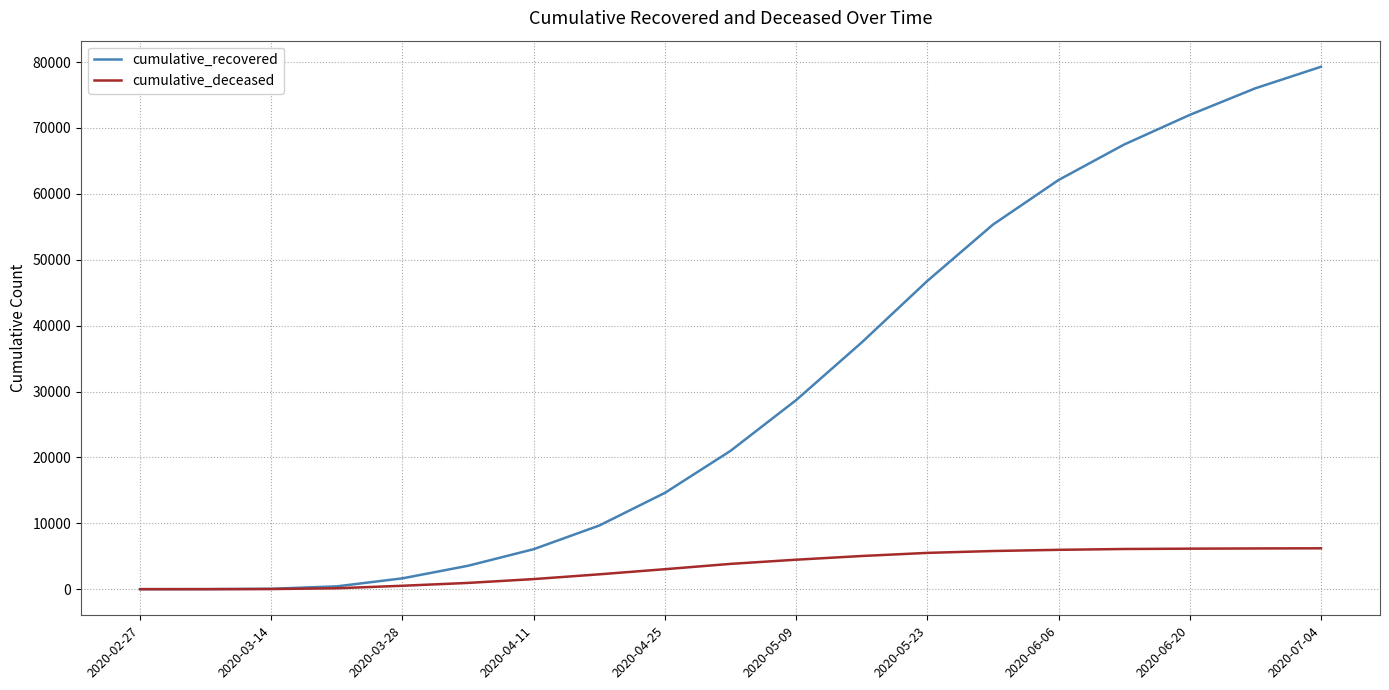

Count the number of categories in the chart.

19